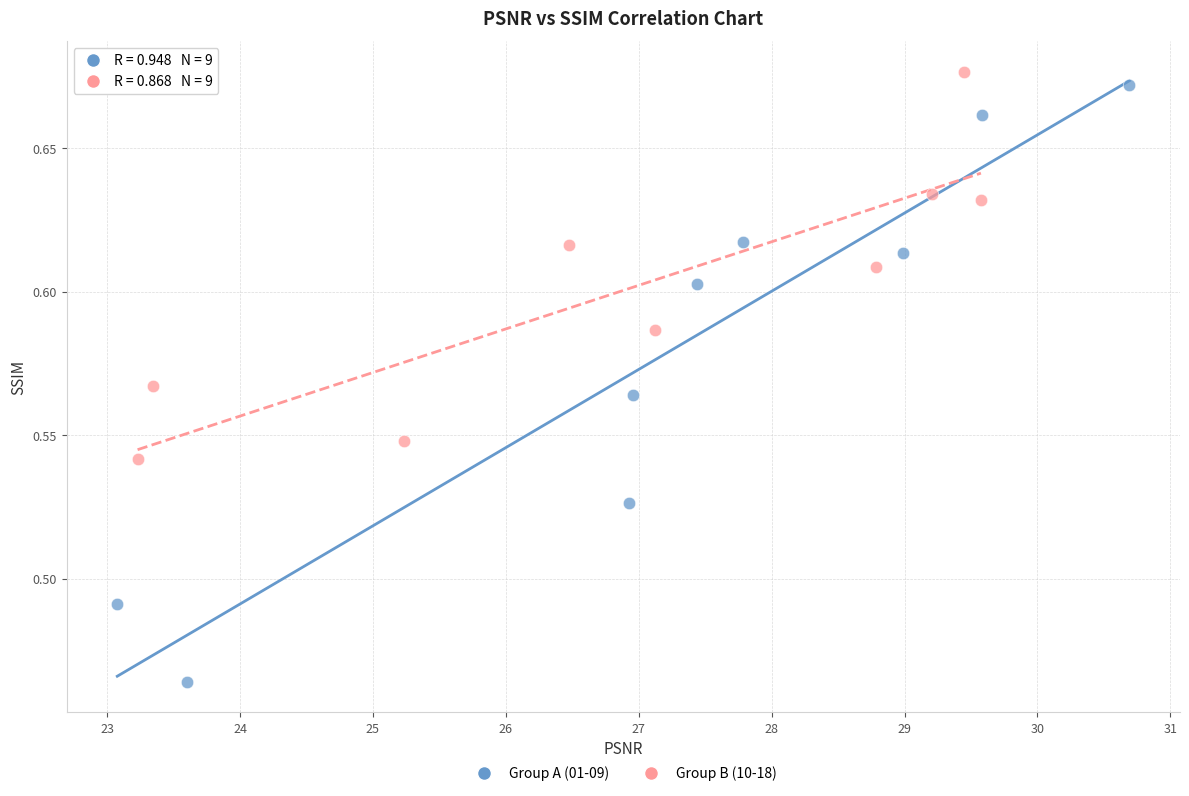

Which series has the largest Y range (max minus min)?

Group A (01-09)